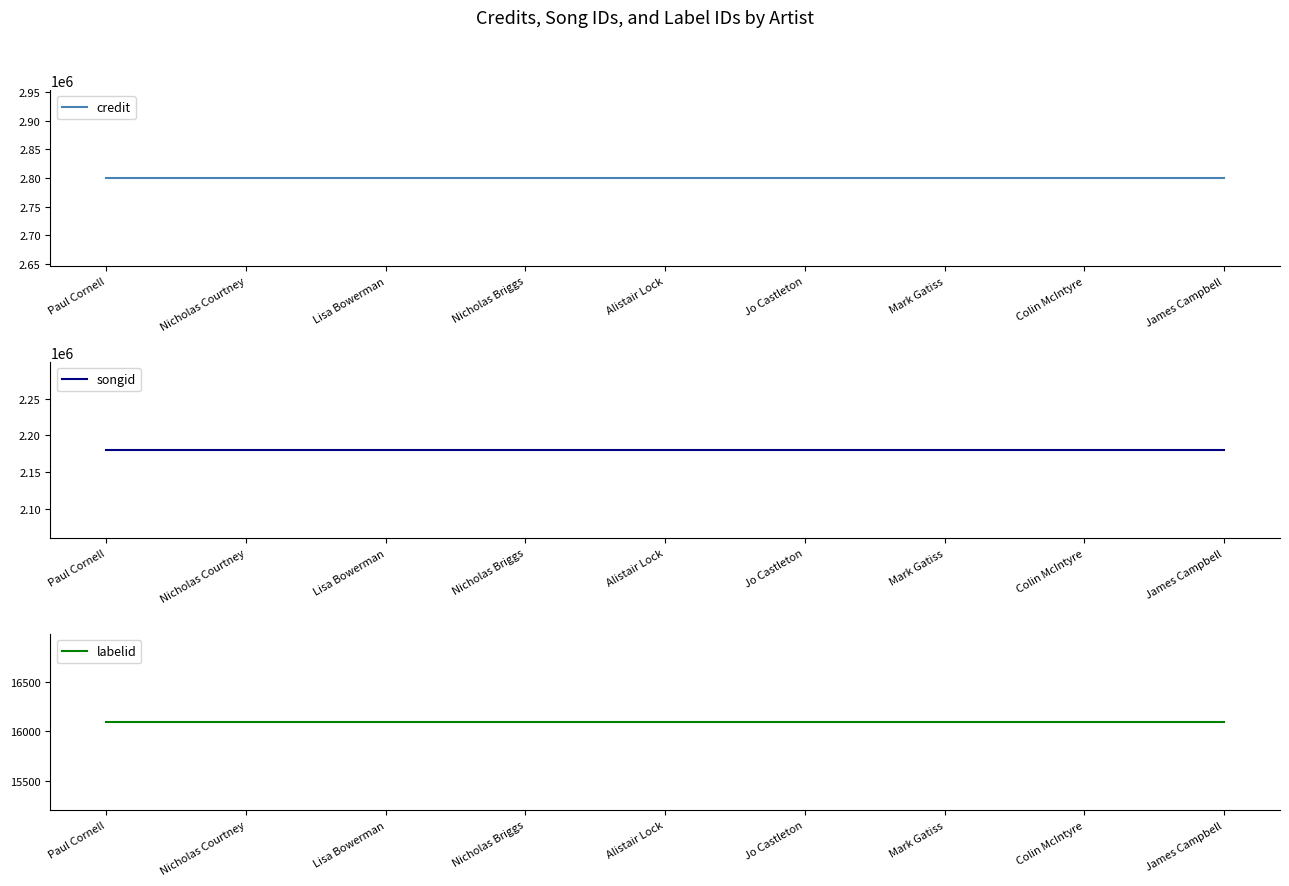

Reading left to right, what are all the values shown in this chart?

credit: 2799870	2799870	2799870	2799870	2799870	2799870	2799870	2799870	2799870
songid: 2179739	2179739	2179739	2179739	2179739	2179739	2179739	2179739	2179739
labelid: 16092	16092	16092	16092	16092	16092	16092	16092	16092